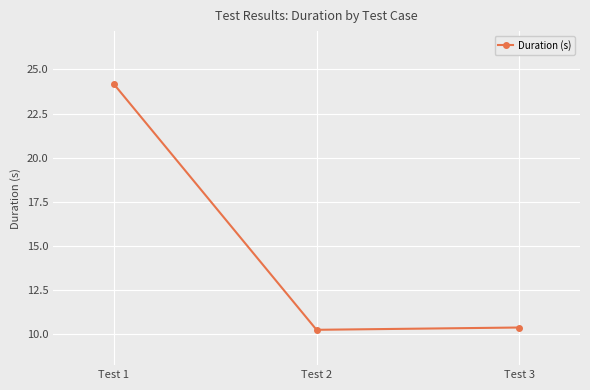

Which category has the highest value across all series?

Test 1